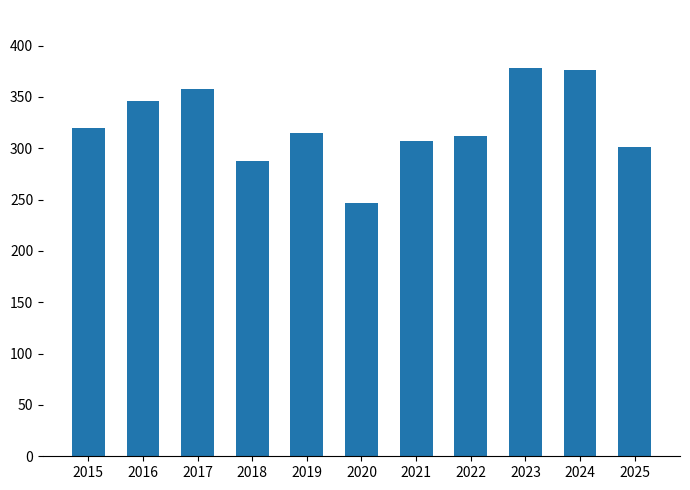

What is the smallest value displayed?

247